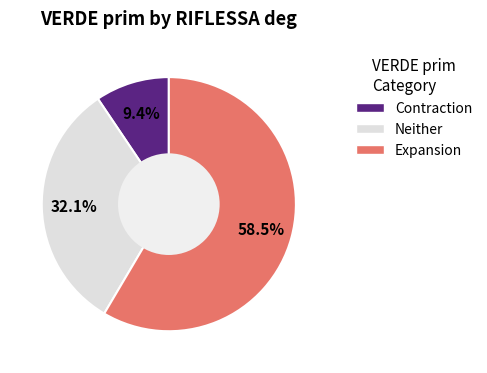

What is the majority slice?

Expansion